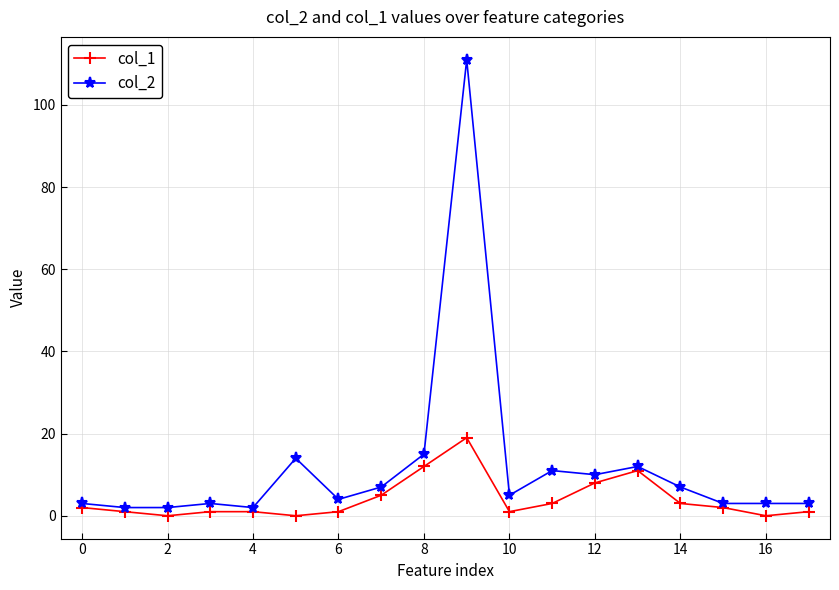

Which series has the largest range (max minus min)?

col_2